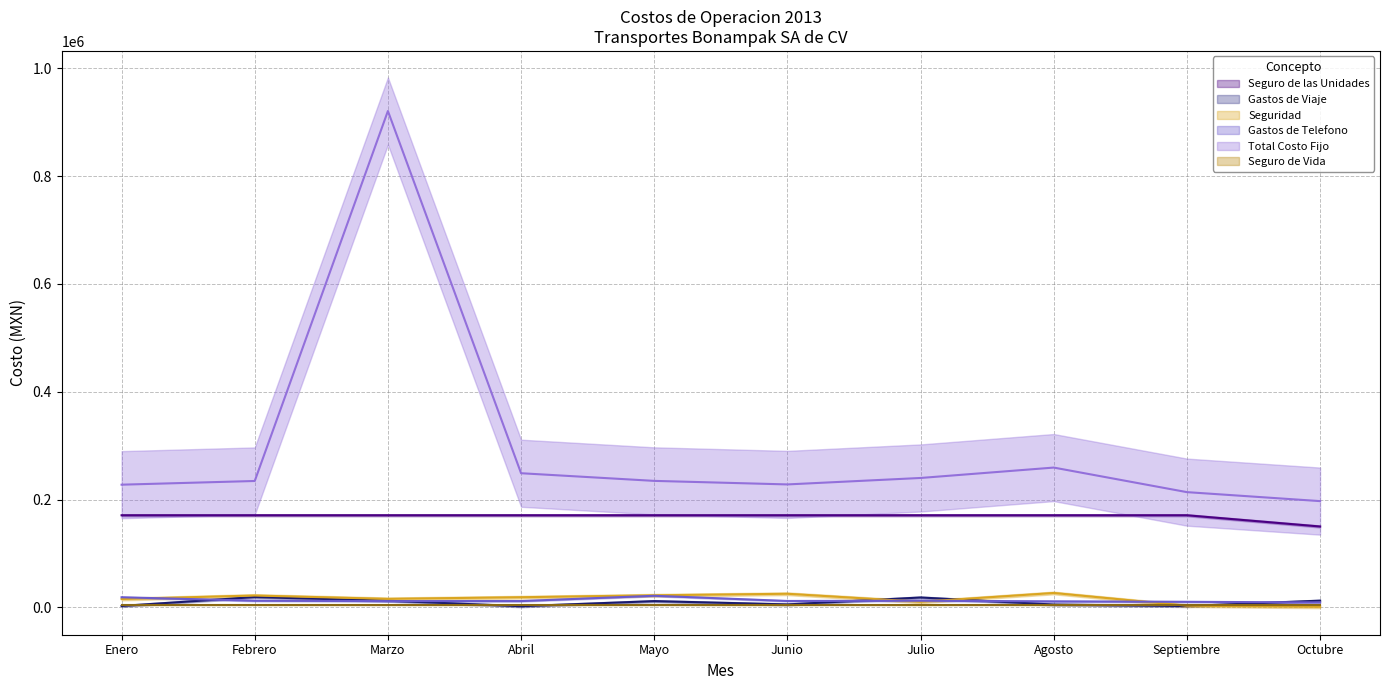

What is the difference between the highest and lowest values at Octubre?

196053.4